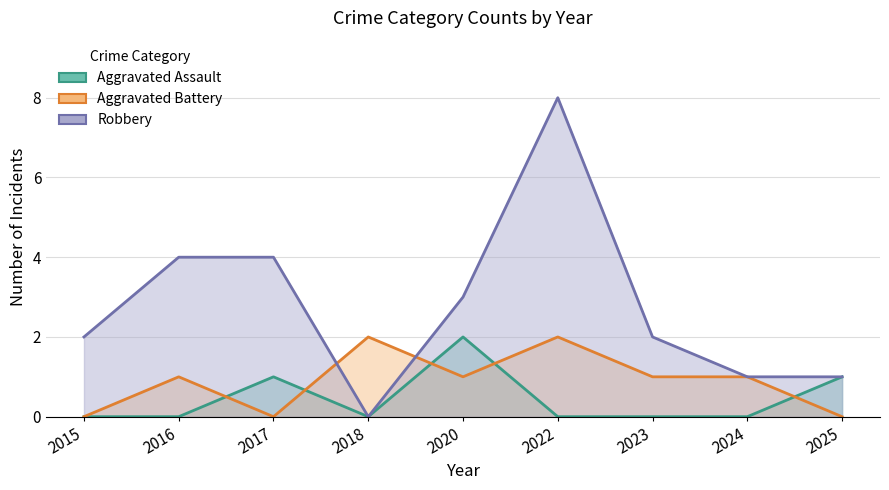

What is the difference between the maximum and minimum values in the Aggravated Battery series?

2